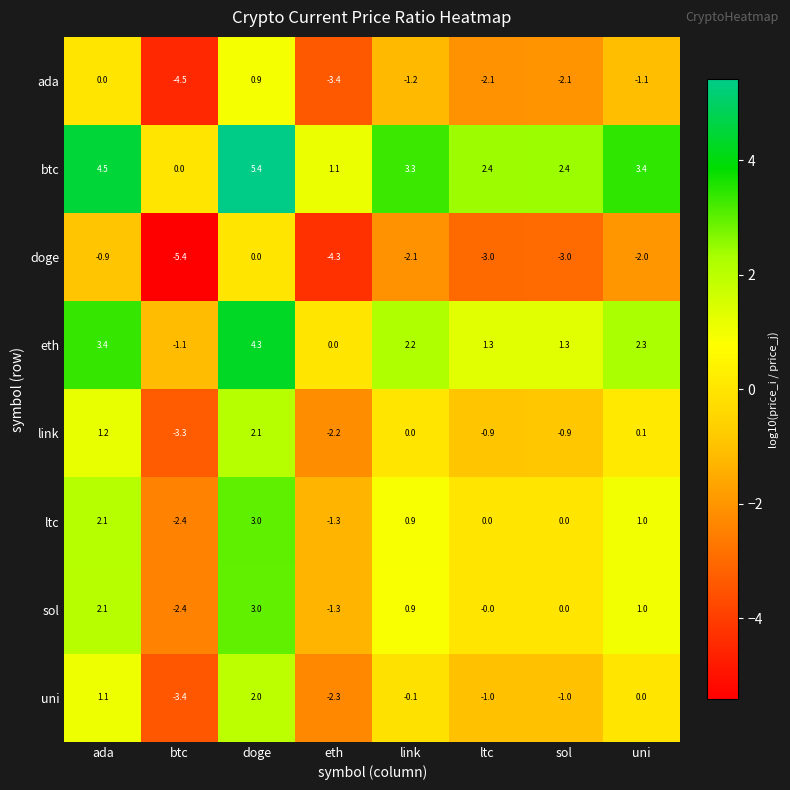

True or false: uni has a value of 1.1 at ada.

True